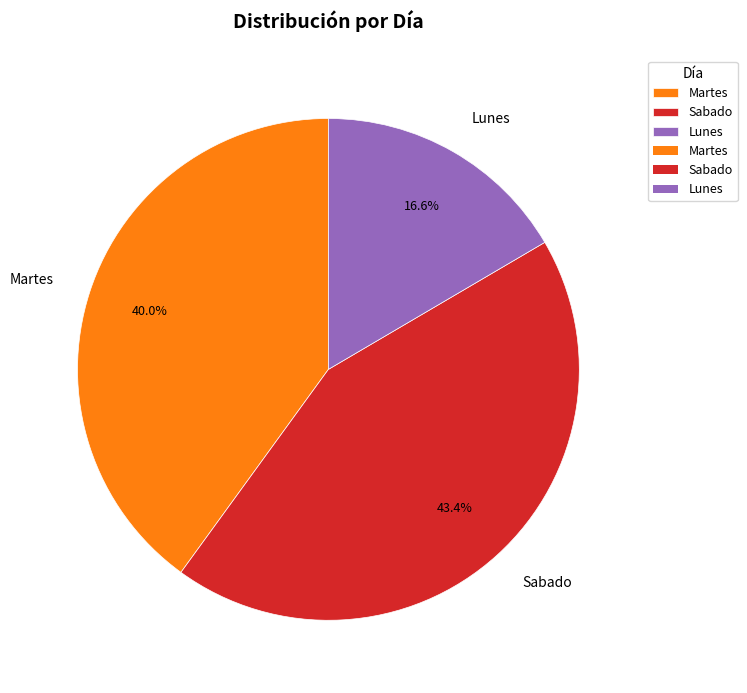

To the nearest percent, what is the difference between the largest and smallest slice percentages?

27%